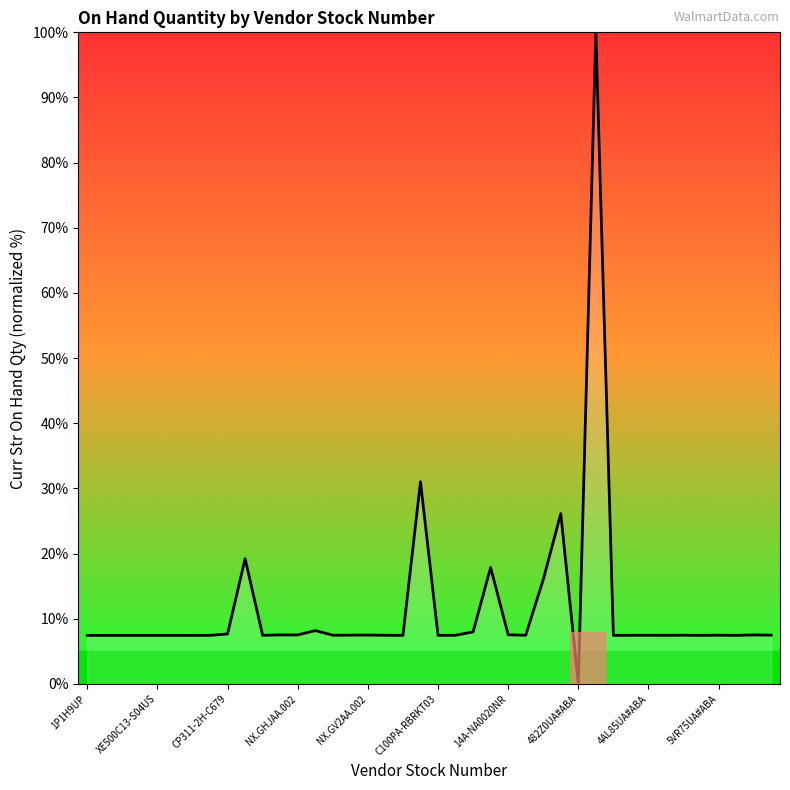

What is the difference between the maximum and minimum values?

100.0